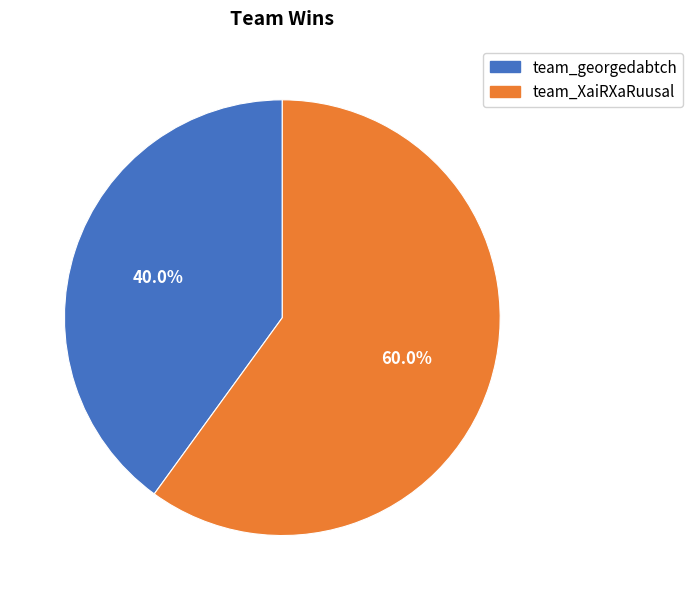

To the nearest percent, what is the difference between the team_XaiRXaRuusal and team_georgedabtch slice percentages?

20%